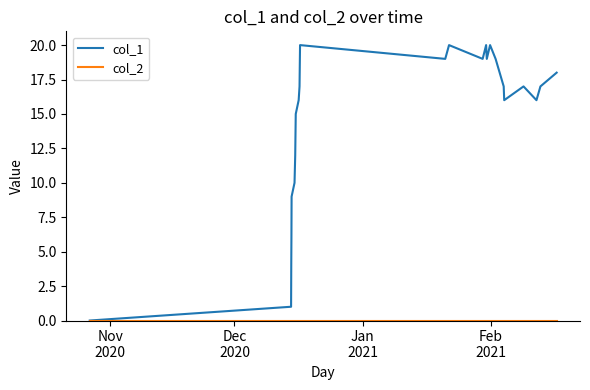

Is this an area chart (filled region under the line)?

No